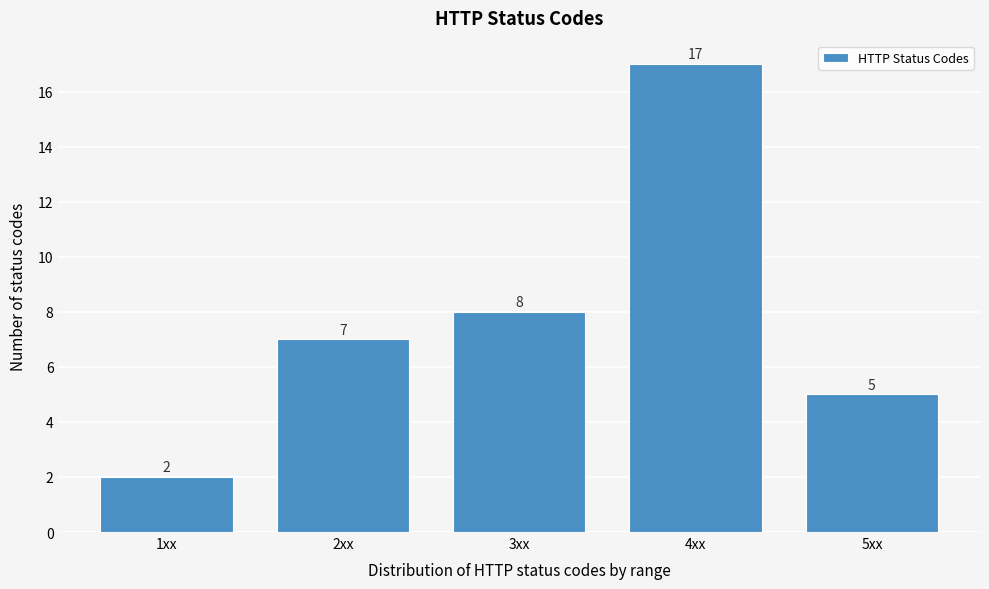

Reading left to right, extract all data points from this chart.

1xx=2	2xx=7	3xx=8	4xx=17	5xx=5